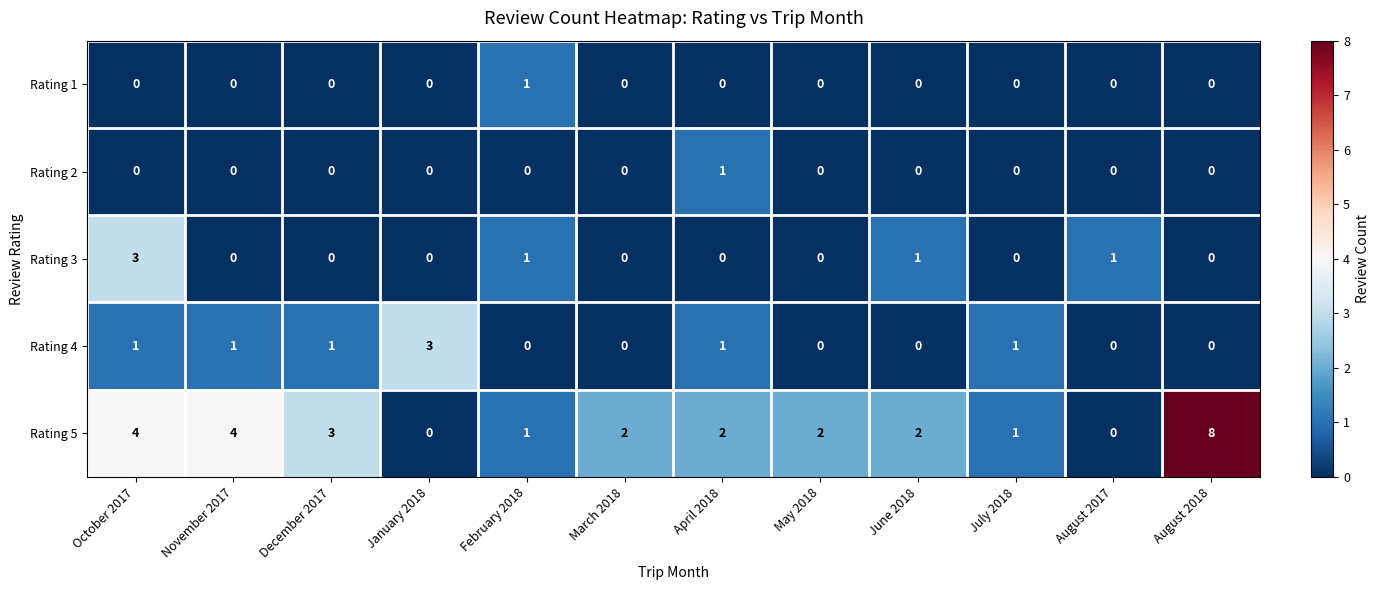

Which category has the highest value in the Rating 5 series?

August 2018